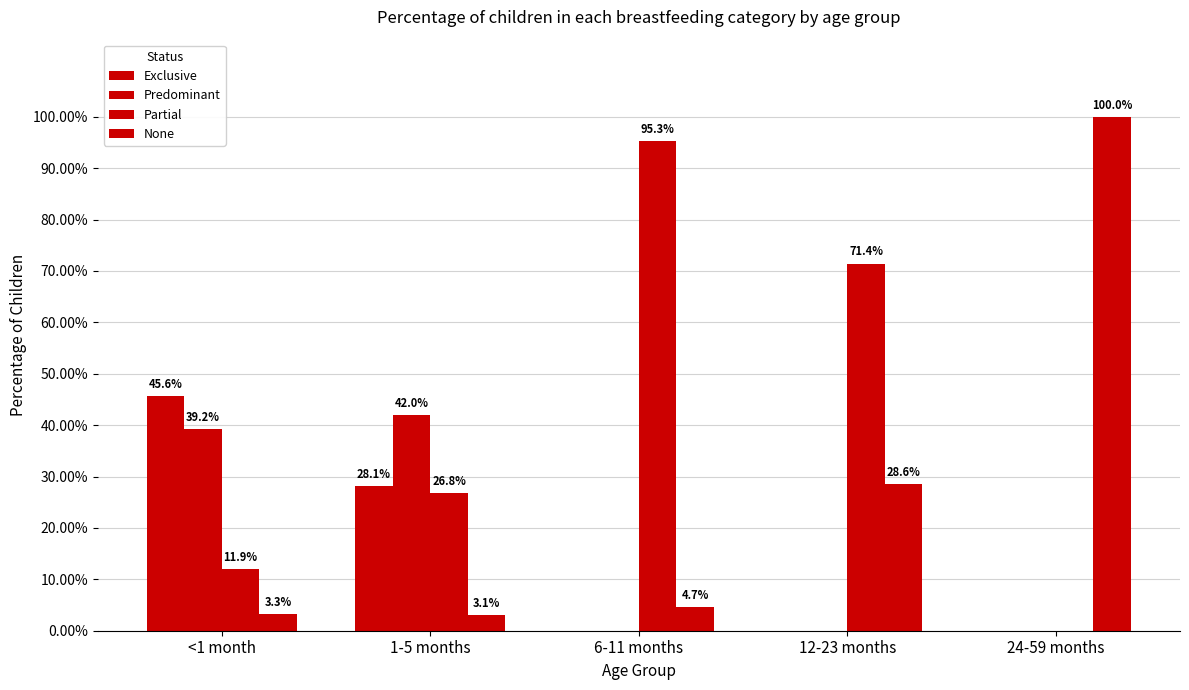

Are the bars horizontal?

No